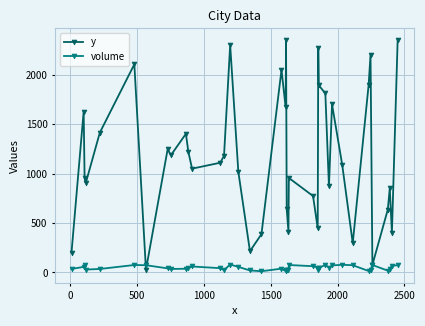

What is the greatest value displayed?

2354